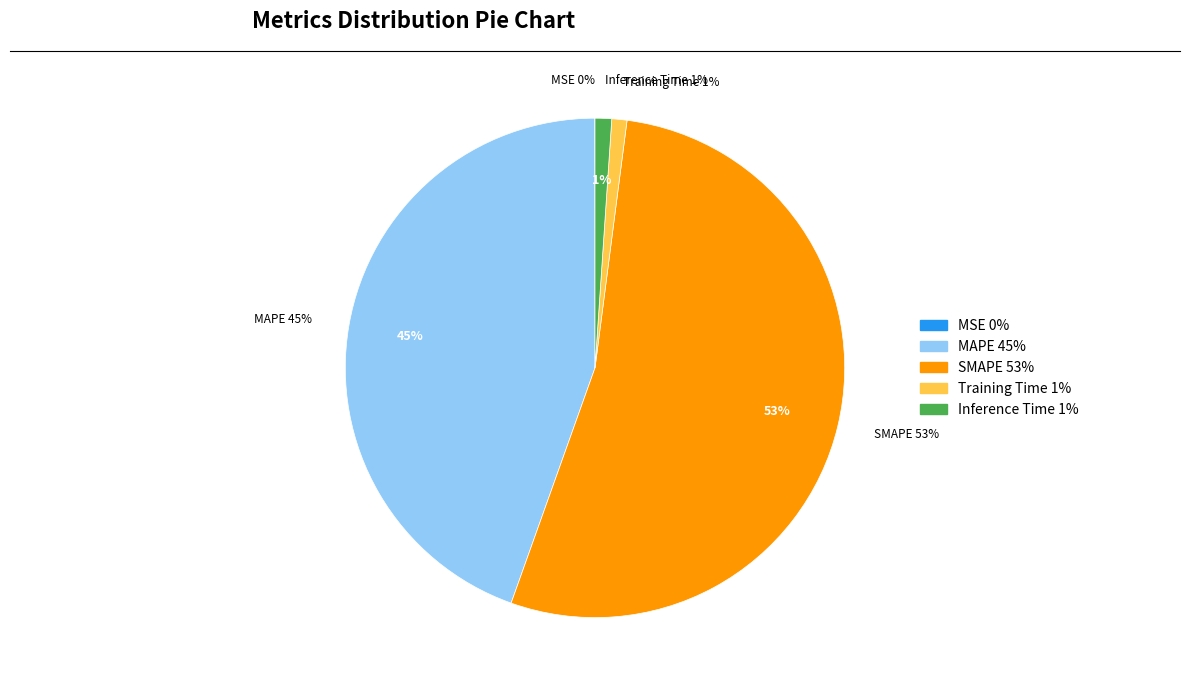

Which slice is the largest?

SMAPE